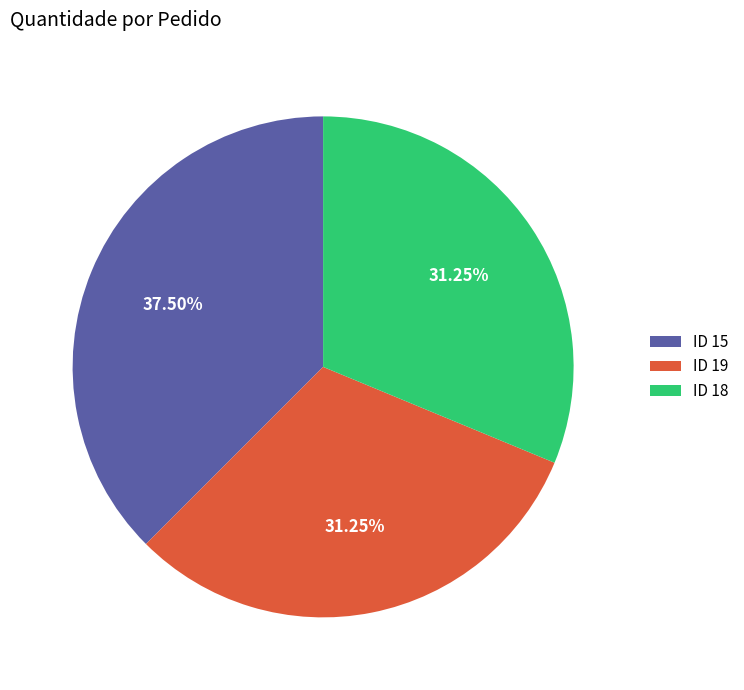

Is the sum of ID 15 and ID 19 greater than half?

Yes